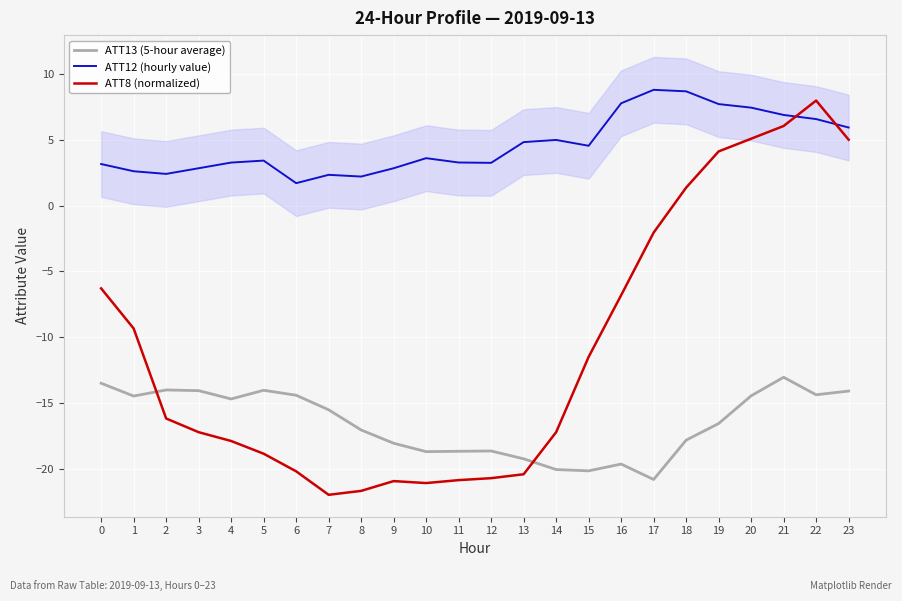

What is the sum of the ATT13 (5-hour average) values at 19 and 17?

-37.4